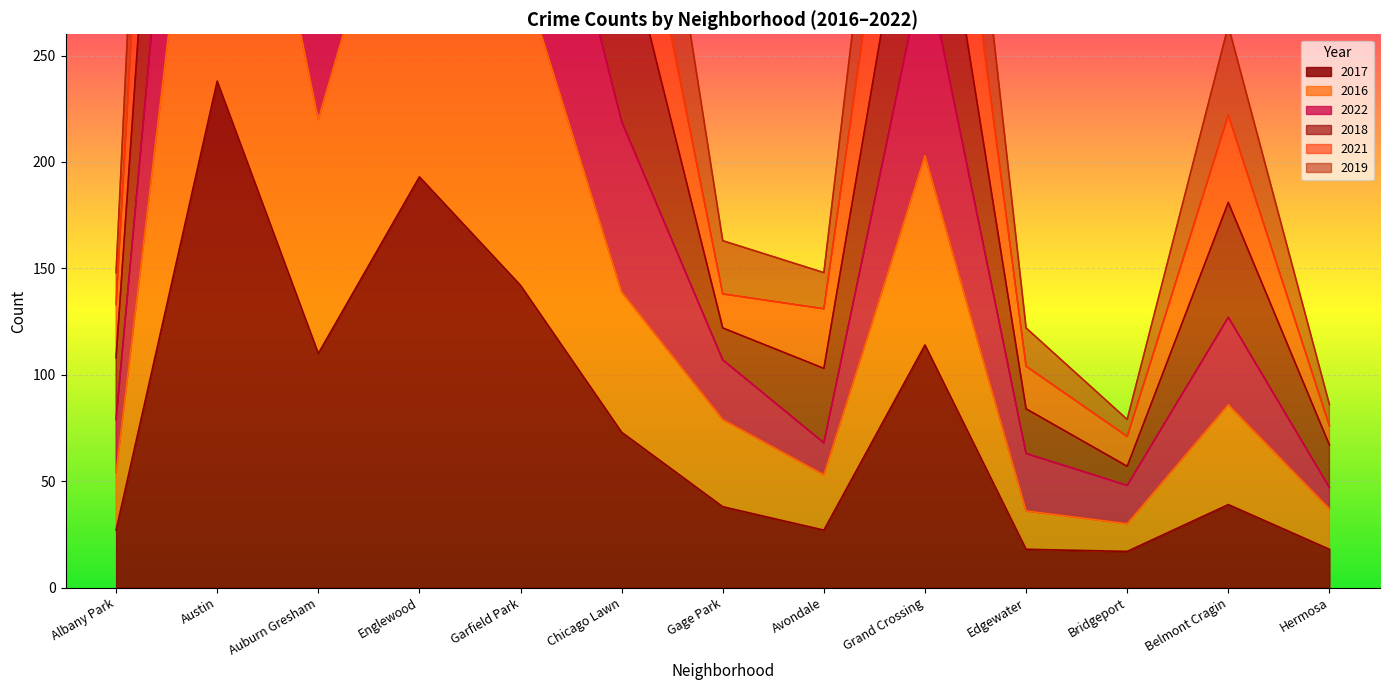

What is the maximum value for 2017?

238